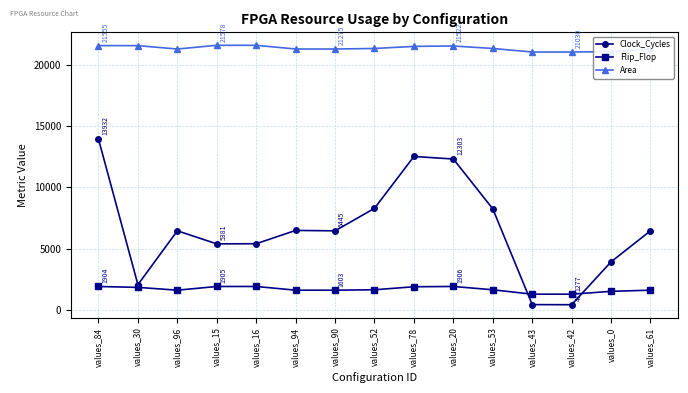

What is the label of the 10th point from the right?

values_94